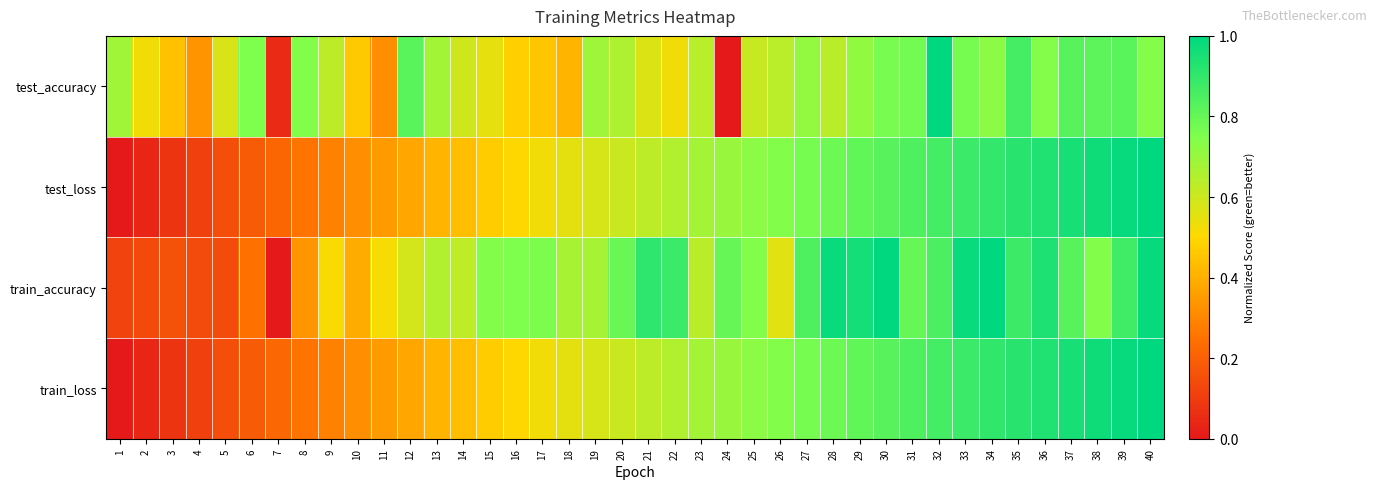

What is the total value across all series at 8?

1.6